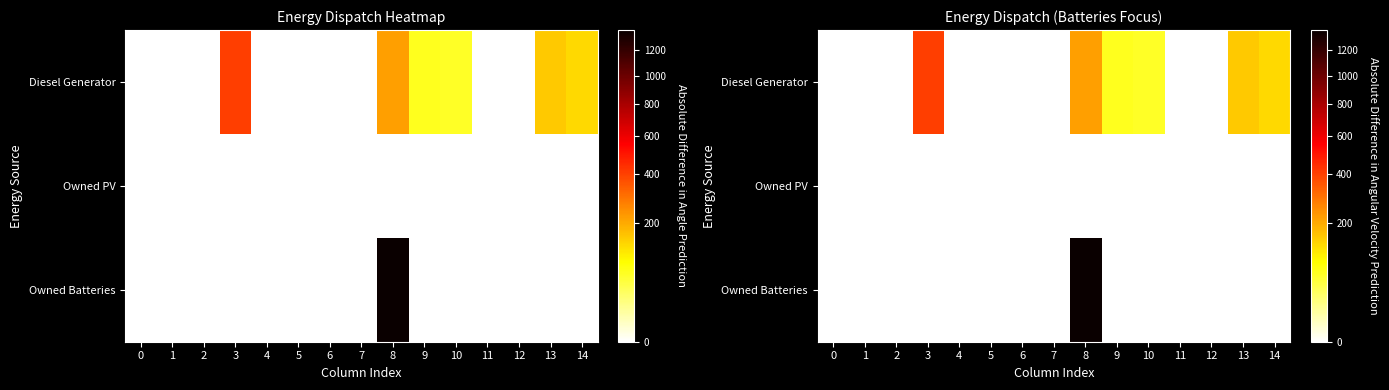

How many categories are shown in the chart?

15